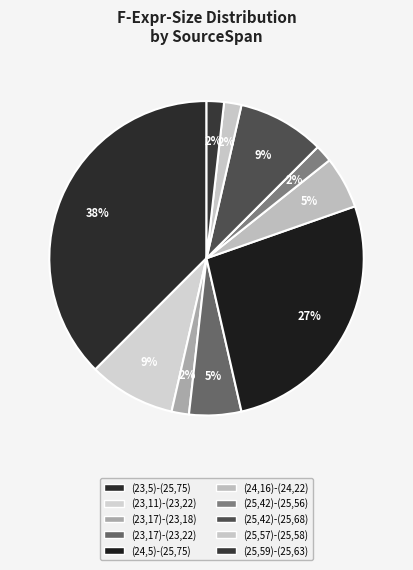

What is the change in value from (23,17)-(23,22) to (25,57)-(25,58)?

-2